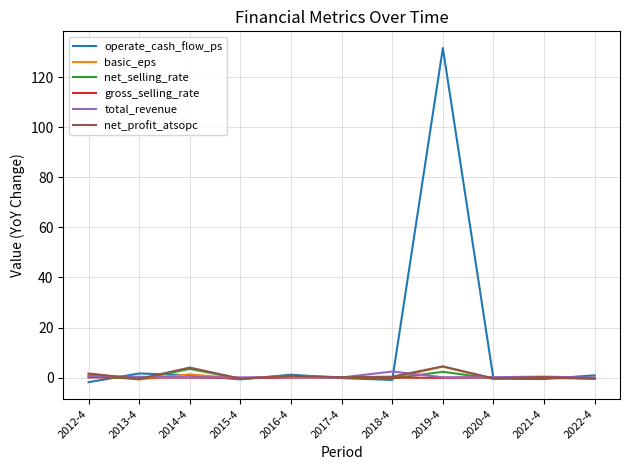

The operate_cash_flow_ps series shows -0.2 at 2017-4. True or false?

True